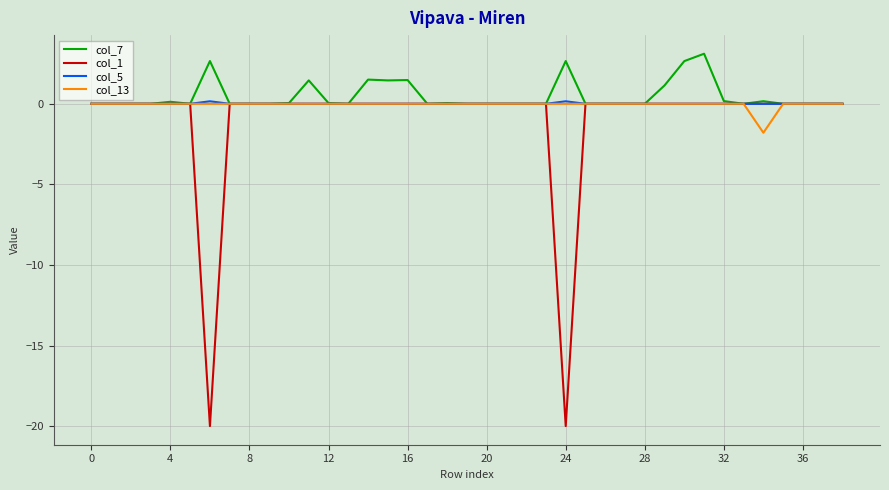

What is the greatest value displayed?

3.1